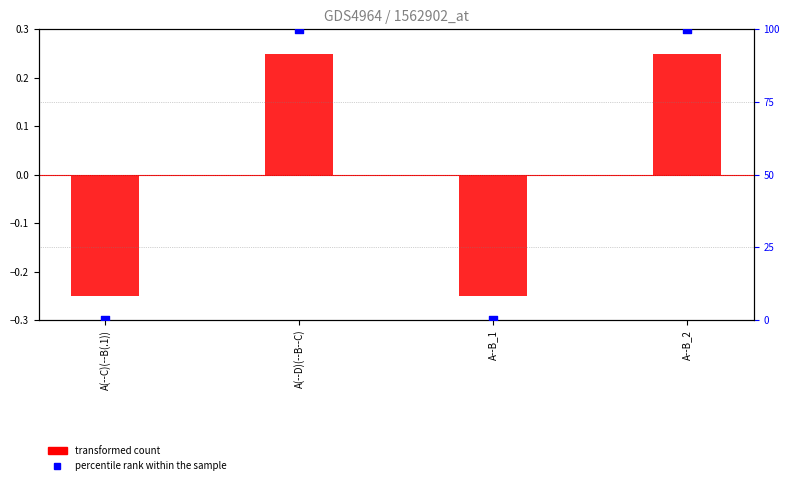

Which series contains the lowest Y value?

transformed count